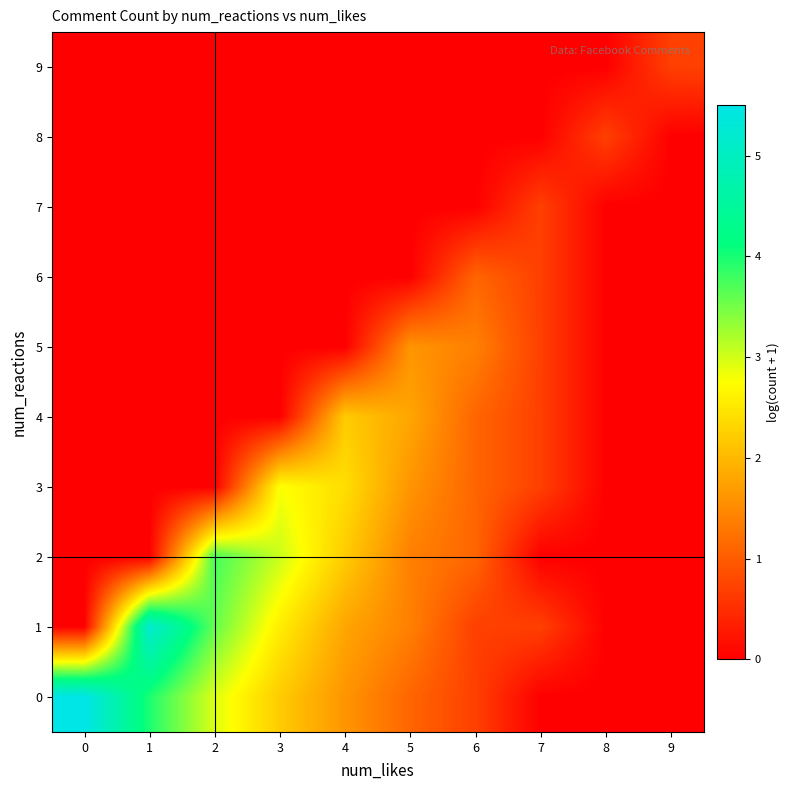

Reading right to left, what are all the values shown in this chart?

9: 9=0.7	8=0.0	7=0.0	6=0.0	5=0.0	4=0.0	3=0.0	2=0.0	1=0.0	0=0.0
8: 9=0.0	8=0.7	7=0.0	6=0.0	5=0.0	4=0.0	3=0.0	2=0.0	1=0.0	0=0.0
7: 9=0.0	8=0.0	7=0.7	6=0.0	5=0.0	4=0.0	3=0.0	2=0.0	1=0.0	0=0.0
6: 9=0.0	8=0.0	7=0.7	6=1.1	5=0.0	4=0.0	3=0.0	2=0.0	1=0.0	0=0.0
5: 9=0.0	8=0.0	7=0.7	6=1.4	5=1.6	4=0.0	3=0.0	2=0.0	1=0.0	0=0.0
4: 9=0.0	8=0.0	7=0.7	6=1.1	5=1.8	4=2.2	3=0.0	2=0.0	1=0.0	0=0.0
3: 9=0.0	8=0.0	7=0.7	6=1.1	5=1.6	4=2.4	3=2.8	2=0.0	1=0.0	0=0.0
2: 9=0.0	8=0.0	7=0.0	6=1.1	5=1.4	4=2.2	3=3.0	2=3.8	1=0.0	0=0.0
1: 9=0.0	8=0.0	7=0.7	6=0.7	5=1.4	4=1.8	3=2.6	2=3.6	1=5.2	0=0.0
0: 9=0.0	8=0.0	7=0.0	6=0.7	5=1.1	4=1.6	3=2.2	2=2.9	1=4.0	0=5.5